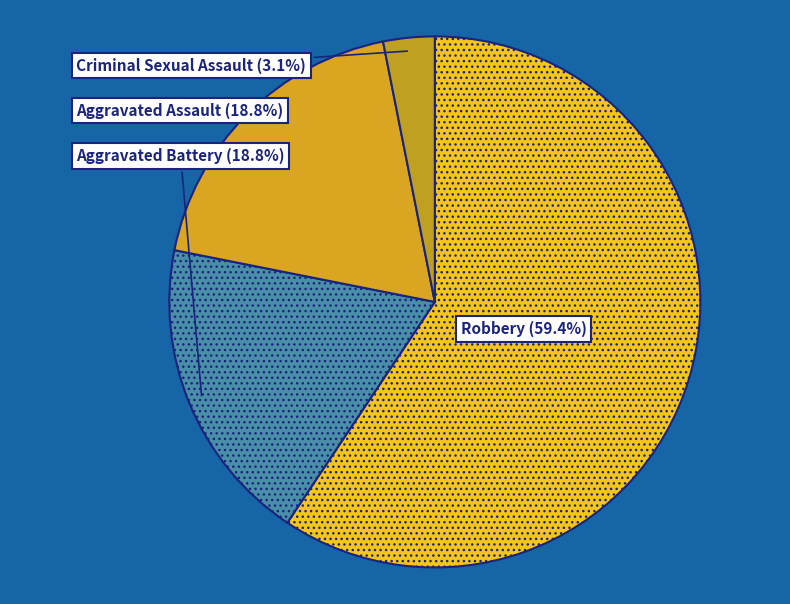

Approximately how many times larger is the value at Robbery compared to Aggravated Battery?

3.2